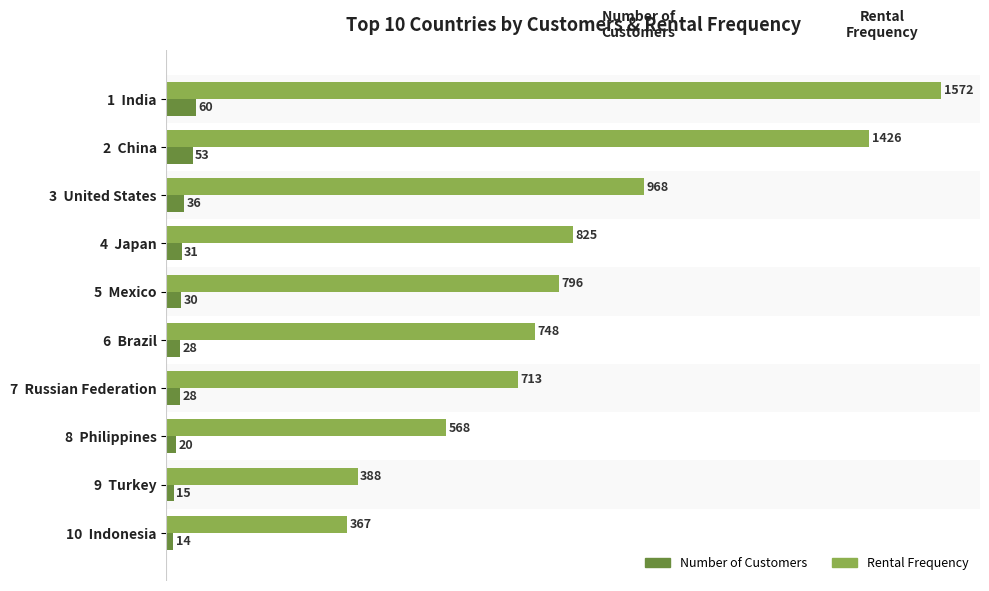

At which category is the sum across all series the highest?

1  India